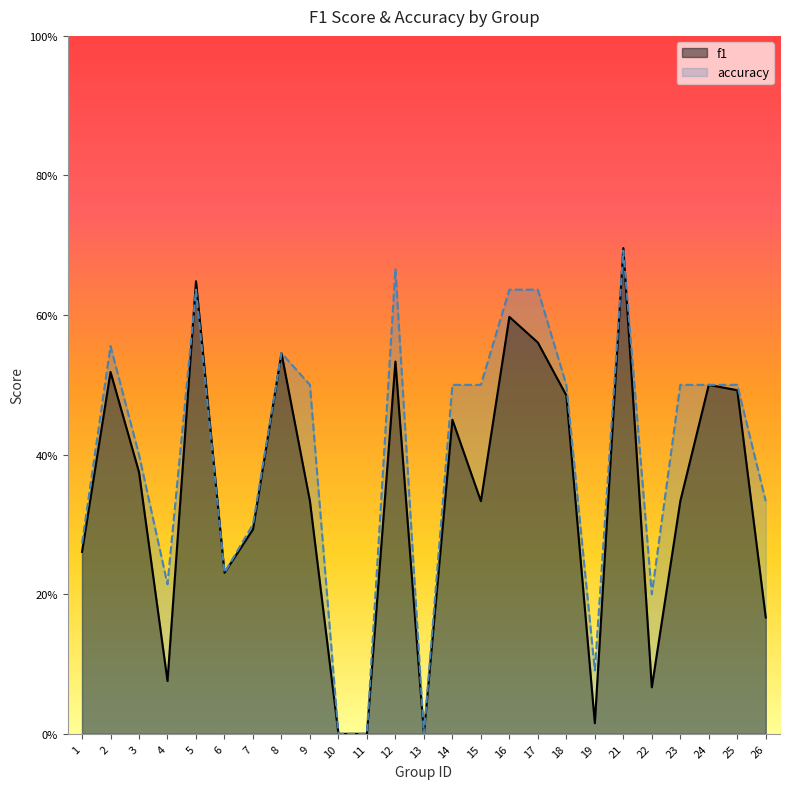

The value of accuracy at 8 is 0.1. True or false?

False